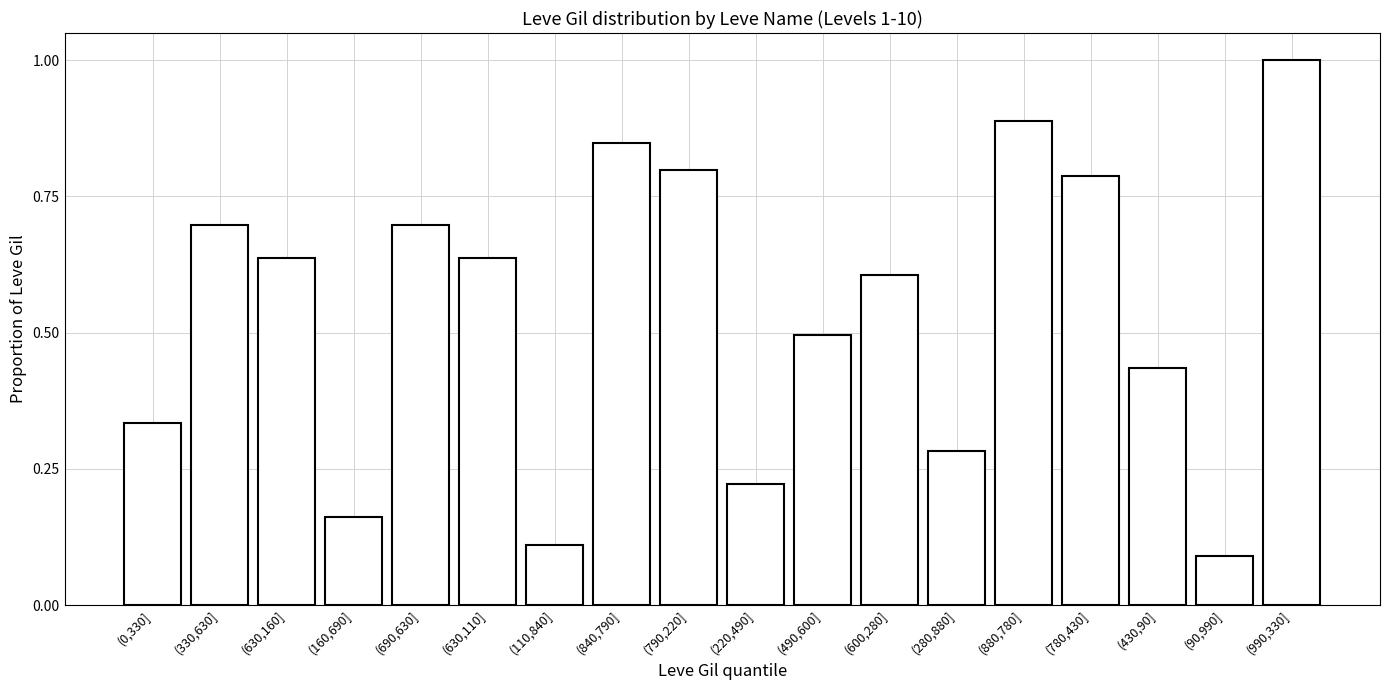

The chart shows a value of 1.0 at (600,280]. True or false?

False